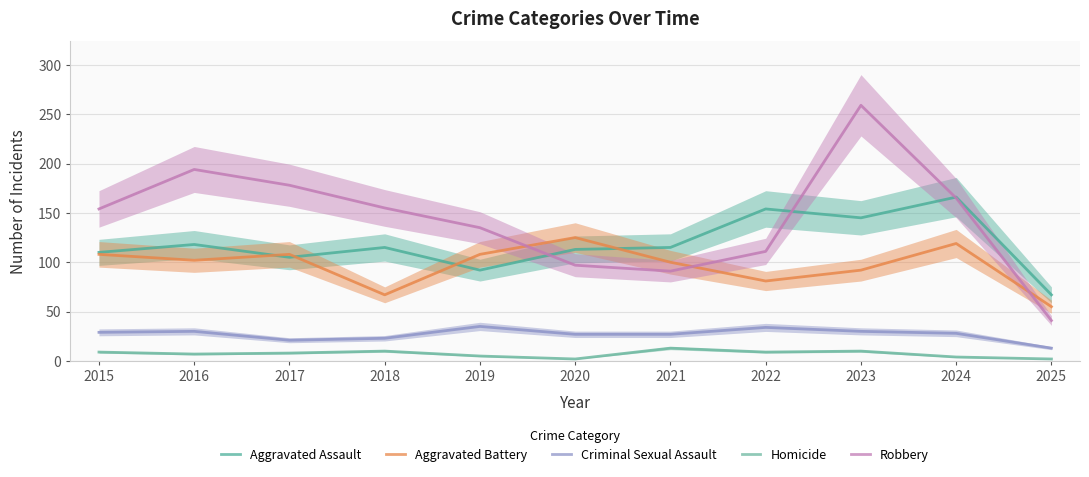

At which category is the sum across all series the highest?

2023